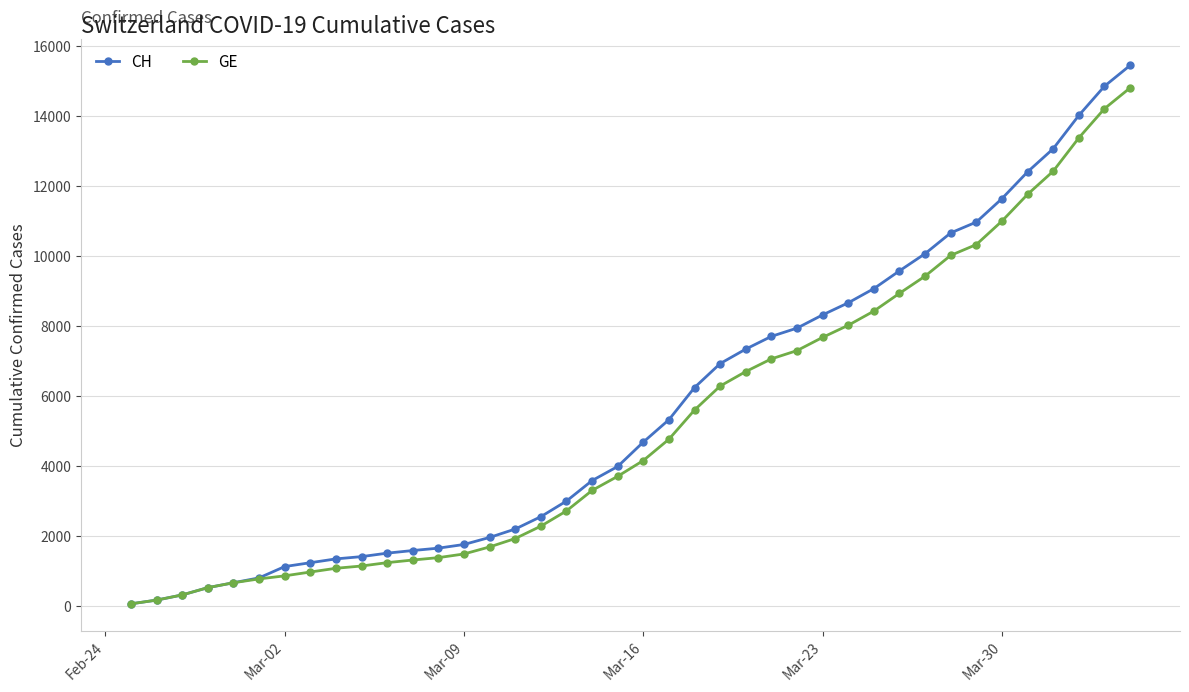

At how many categories does at least one series exceed 5079?

19